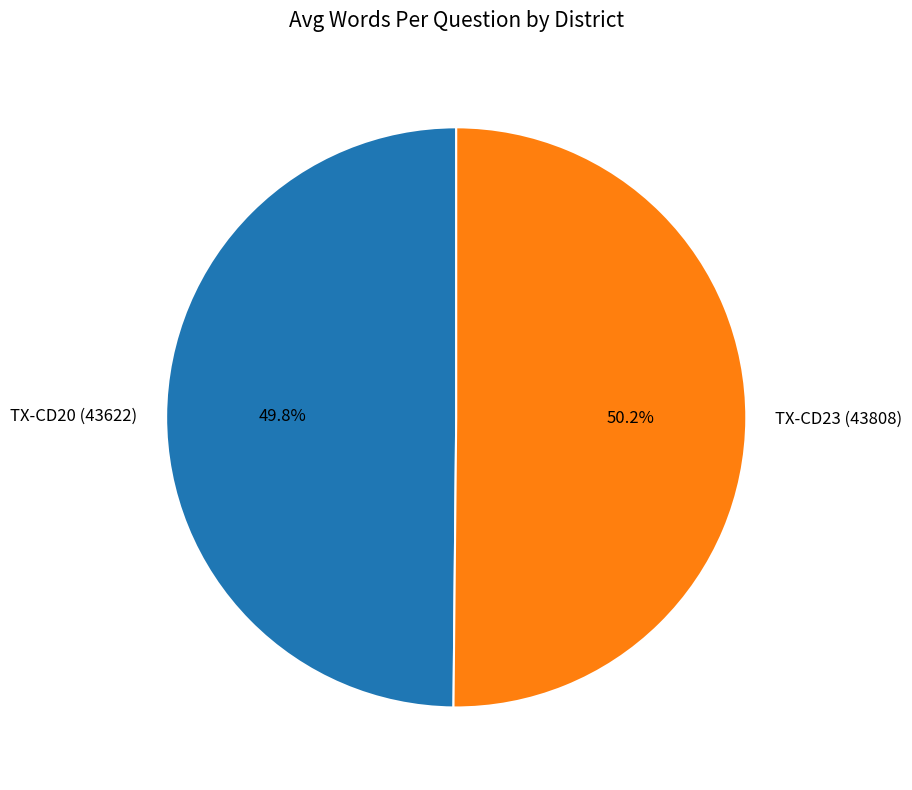

Does any single category account for the majority?

Yes